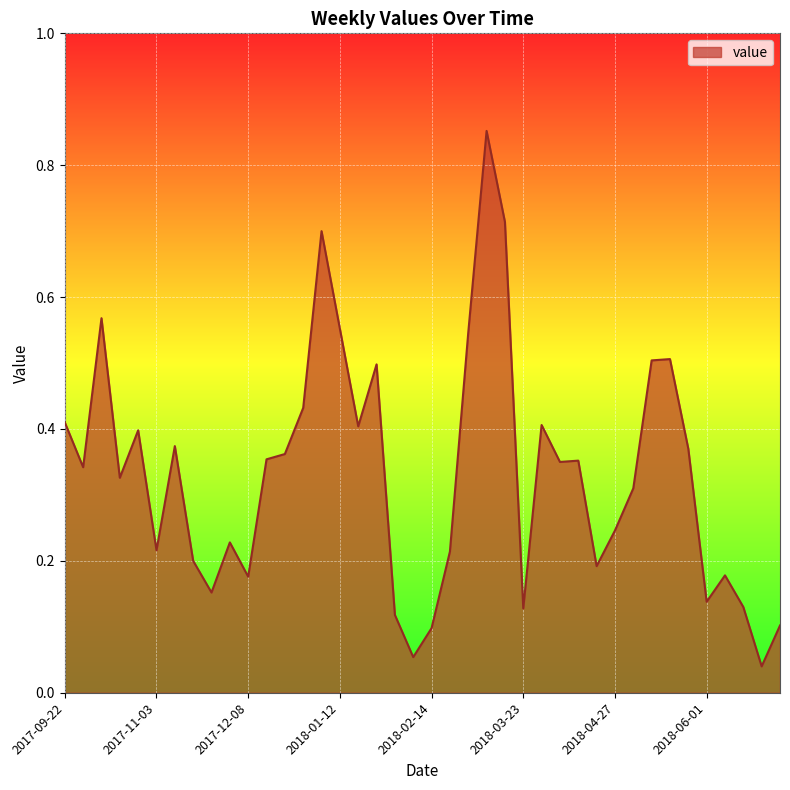

What is the difference between the maximum and second lowest values?

0.8